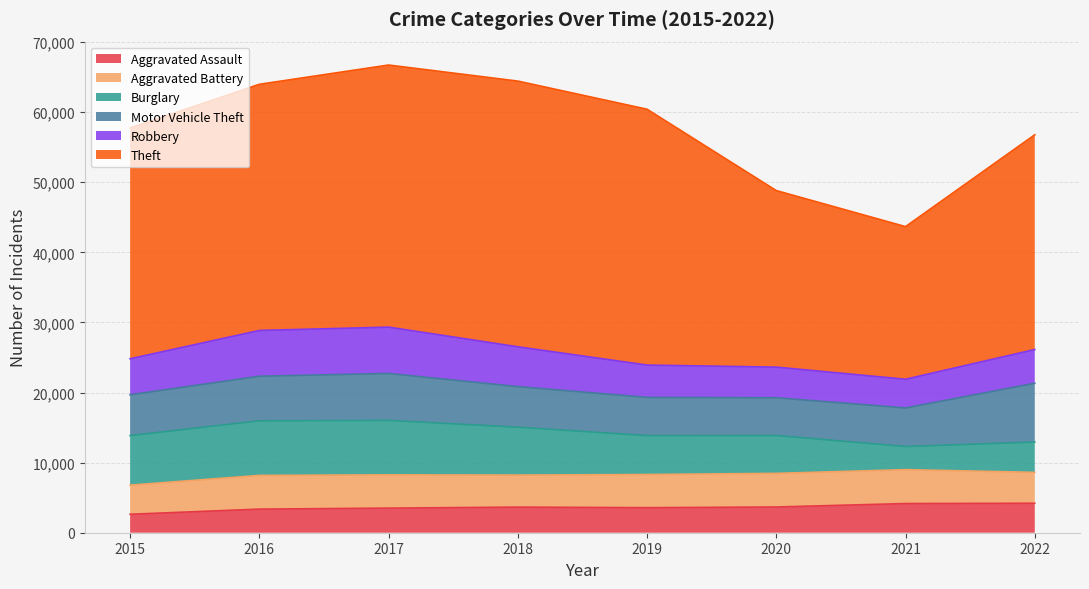

What is the spread (max minus min) of values at 2021?

18472